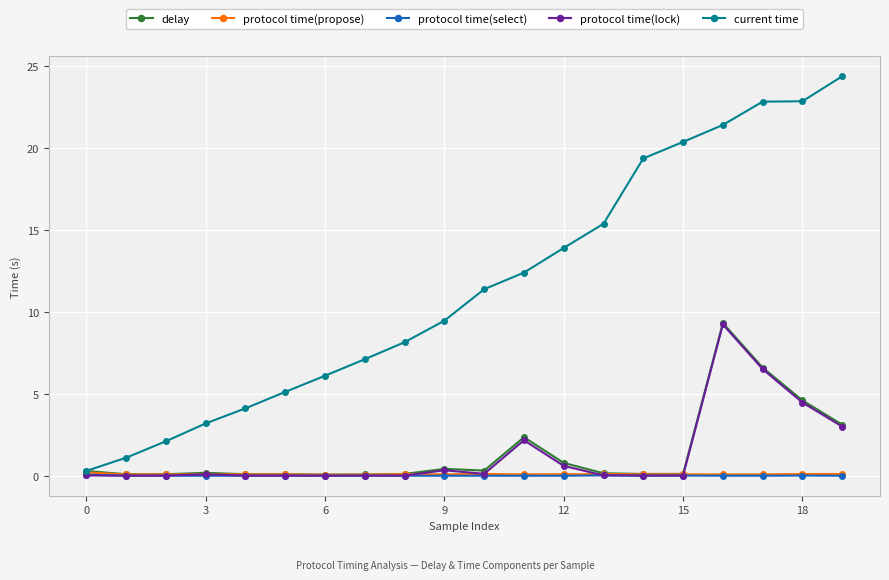

What are all the series names shown in the legend?

delay, protocol time(propose), protocol time(select), protocol time(lock), current time